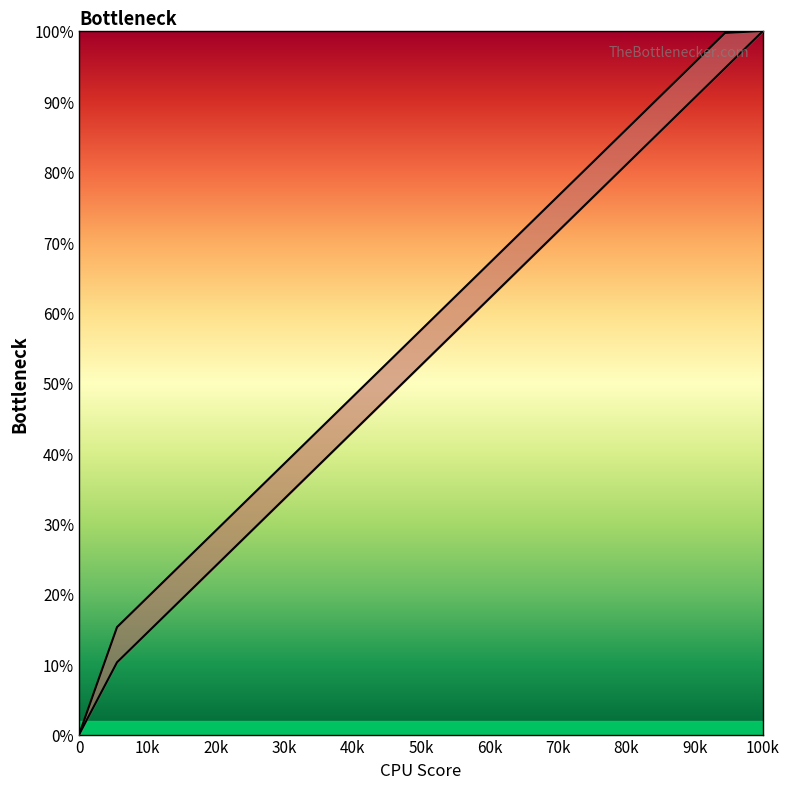

True or false: col_19 and col_20 cross at least once.

False